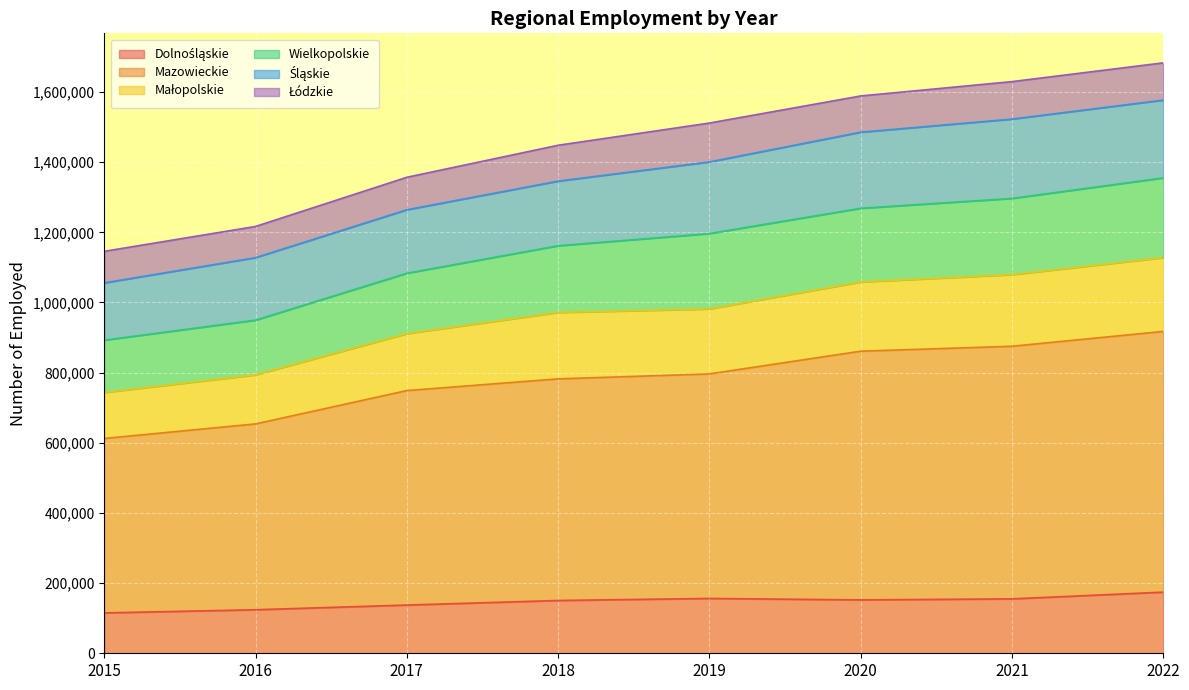

What is the total value across all series at 2021?

1629605